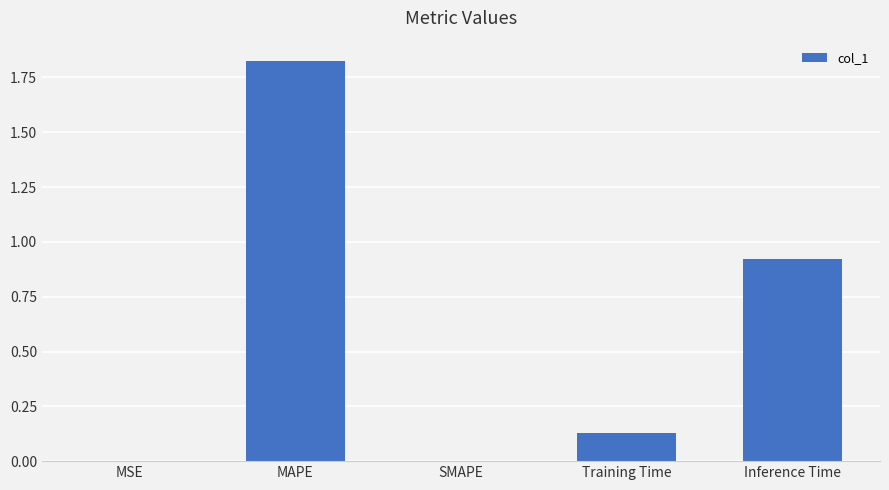

Which has a higher value, MAPE or SMAPE?

MAPE